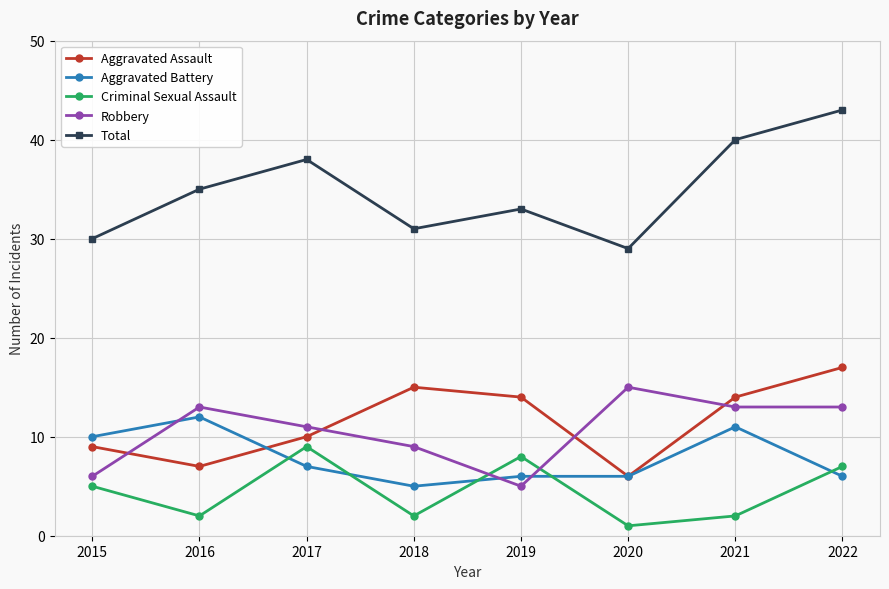

Where do Aggravated Assault and Aggravated Battery first cross each other?

2016 and 2017